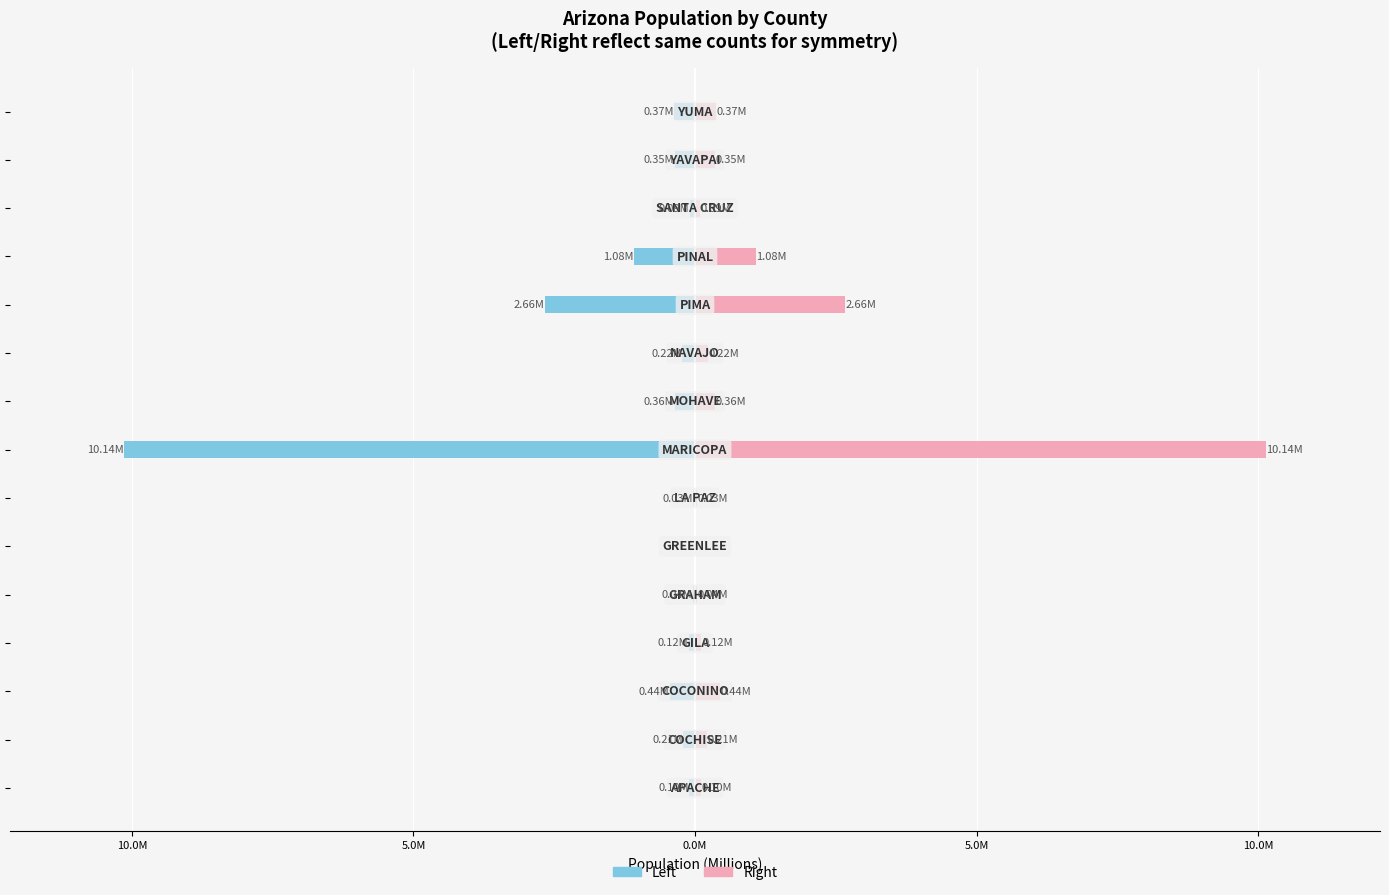

Are the bars grouped side by side (vs. stacked)?

Yes